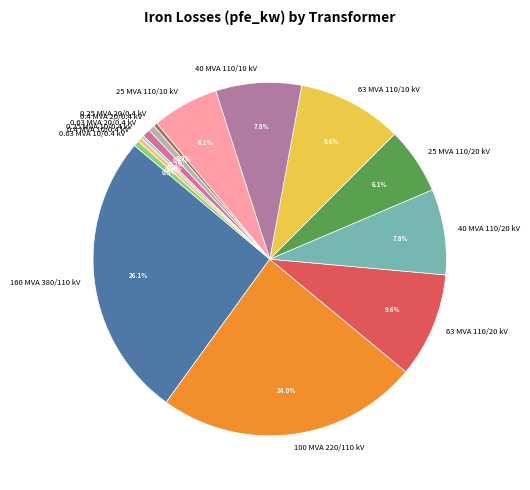

What is the total percentage of 0.4 MVA 20/0.4 kV and 40 MVA 110/20 kV?

8.4%